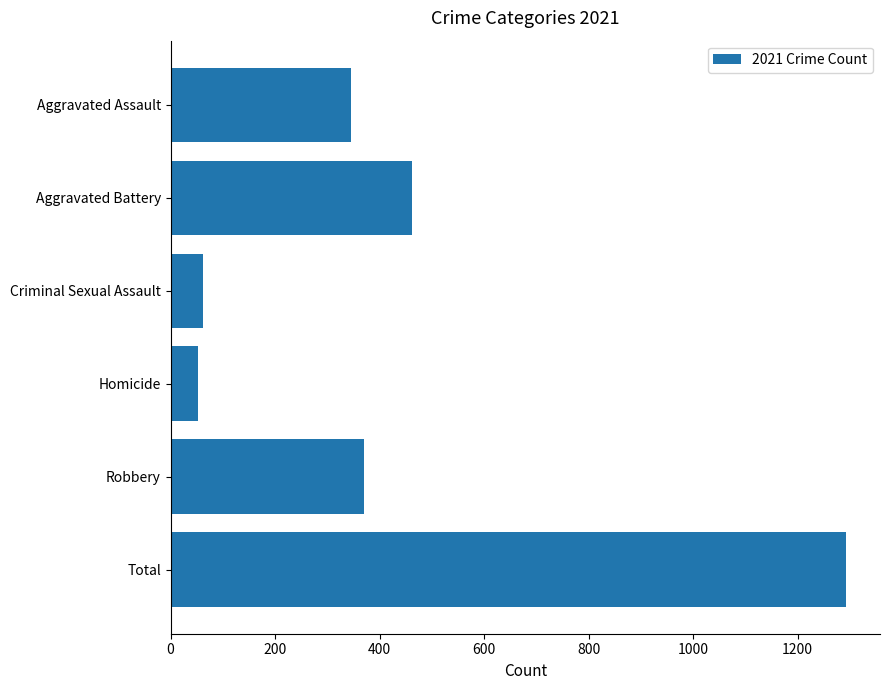

At which label is the value closest to 672?

Aggravated Battery